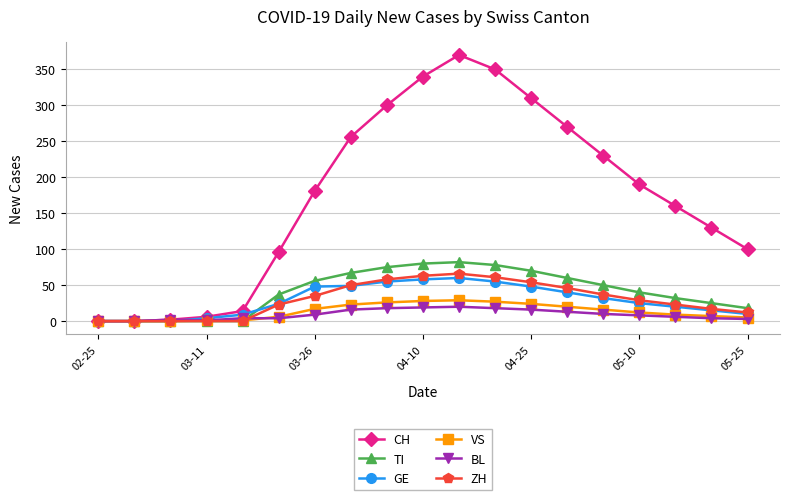

Which series has the largest total across all categories?

CH